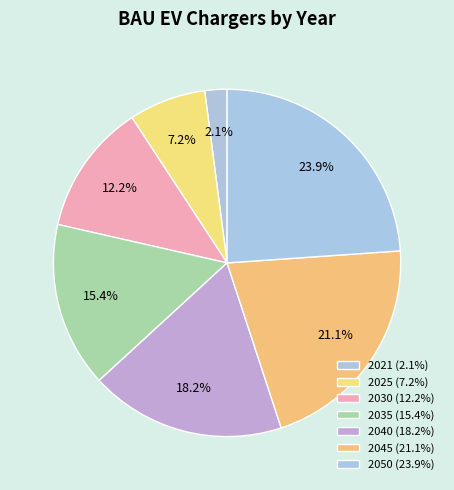

Between 2040 and 2030, which is larger?

2040